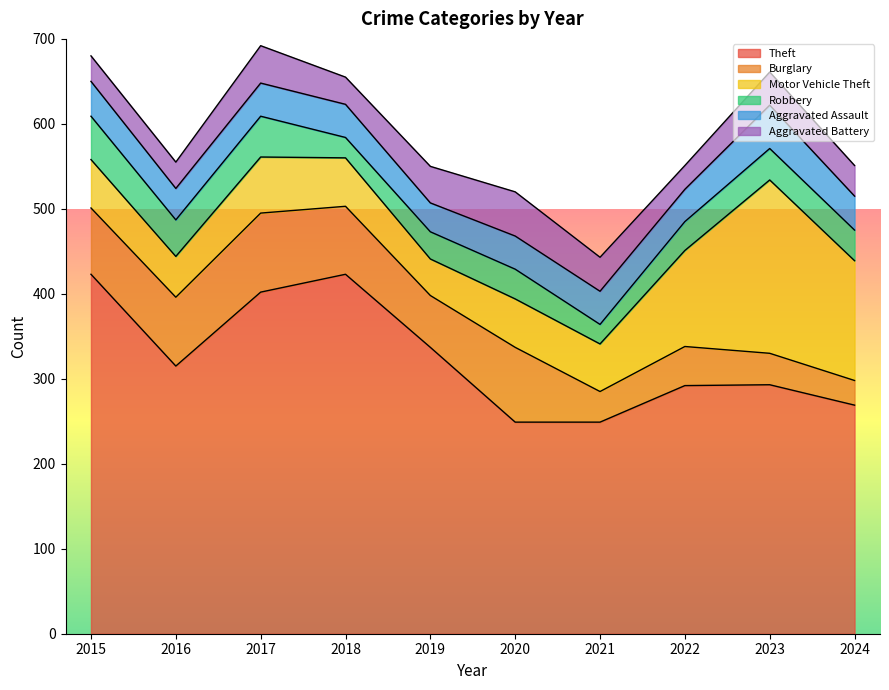

How many lines are shown in the chart?

6